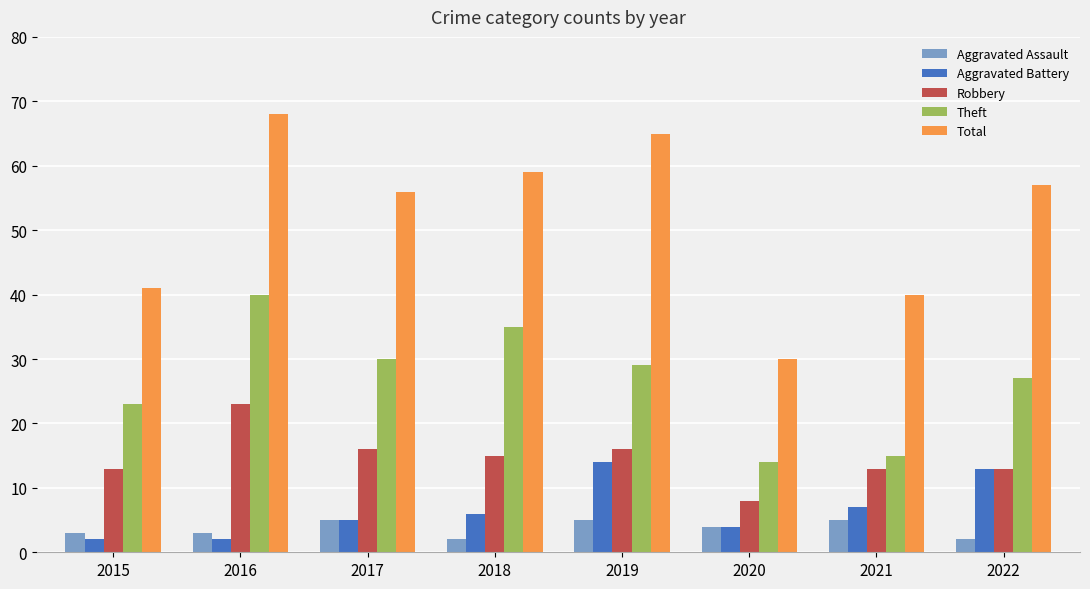

At which category is the sum across all series the highest?

2016